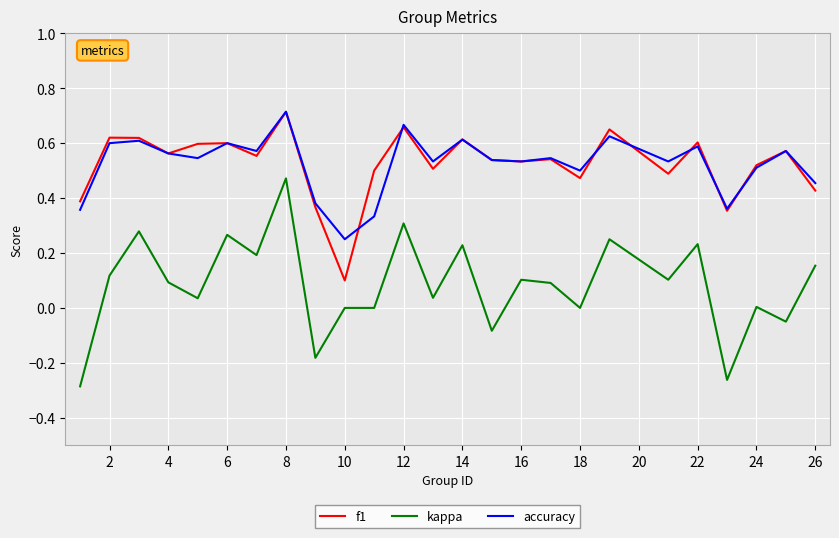

True or false: kappa and accuracy intersect in this chart.

False